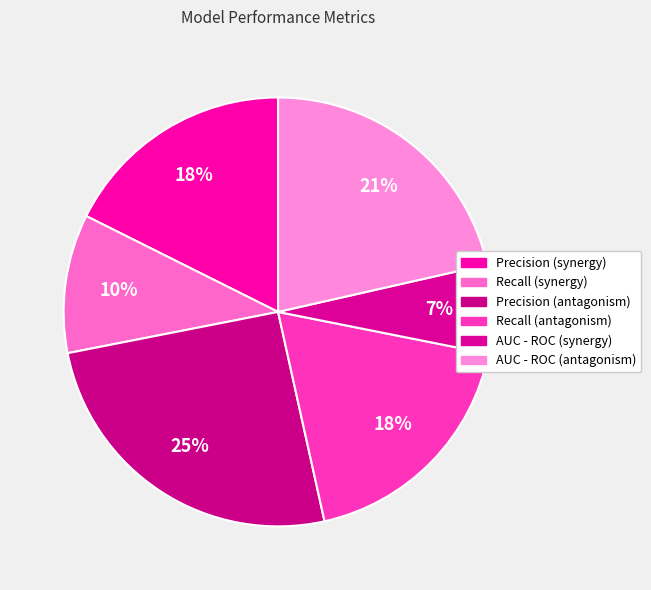

Is there any slice that represents more than half of the pie?

No